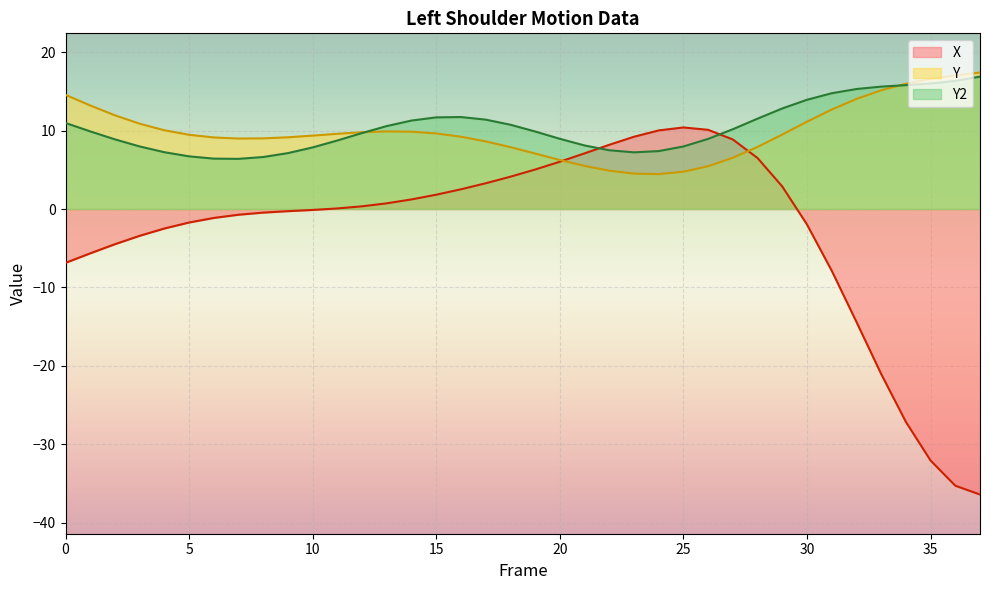

How many distinct data groups are displayed?

3